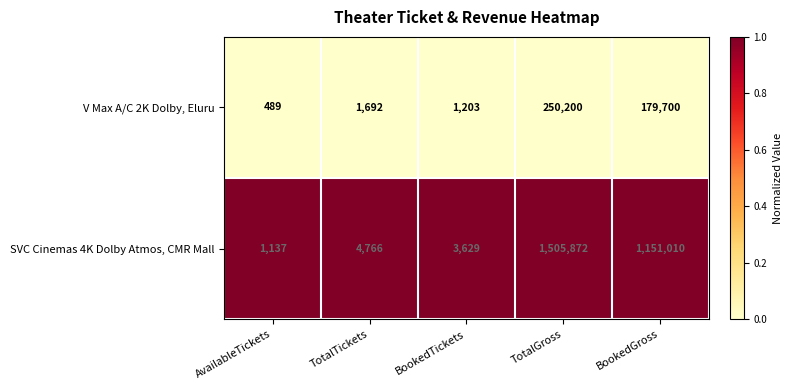

At which category is the sum across all series the highest?

TotalGross